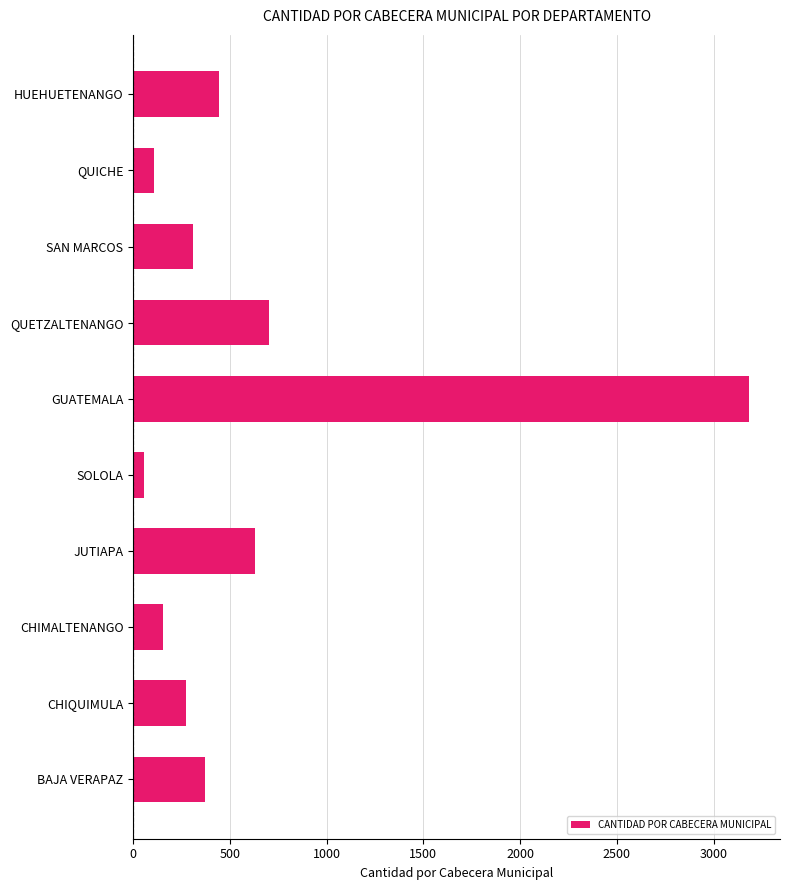

What is the maximum value shown in the chart?

3184